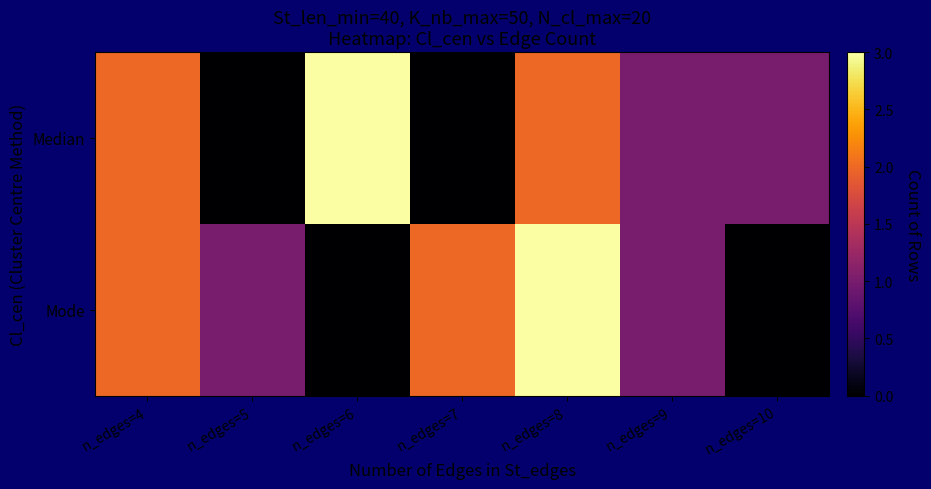

Reading left to right, list all the values displayed in this chart.

Median: n_edges=4=2	n_edges=5=0	n_edges=6=3	n_edges=7=0	n_edges=8=2	n_edges=9=1	n_edges=10=1
Mode: n_edges=4=2	n_edges=5=1	n_edges=6=0	n_edges=7=2	n_edges=8=3	n_edges=9=1	n_edges=10=0